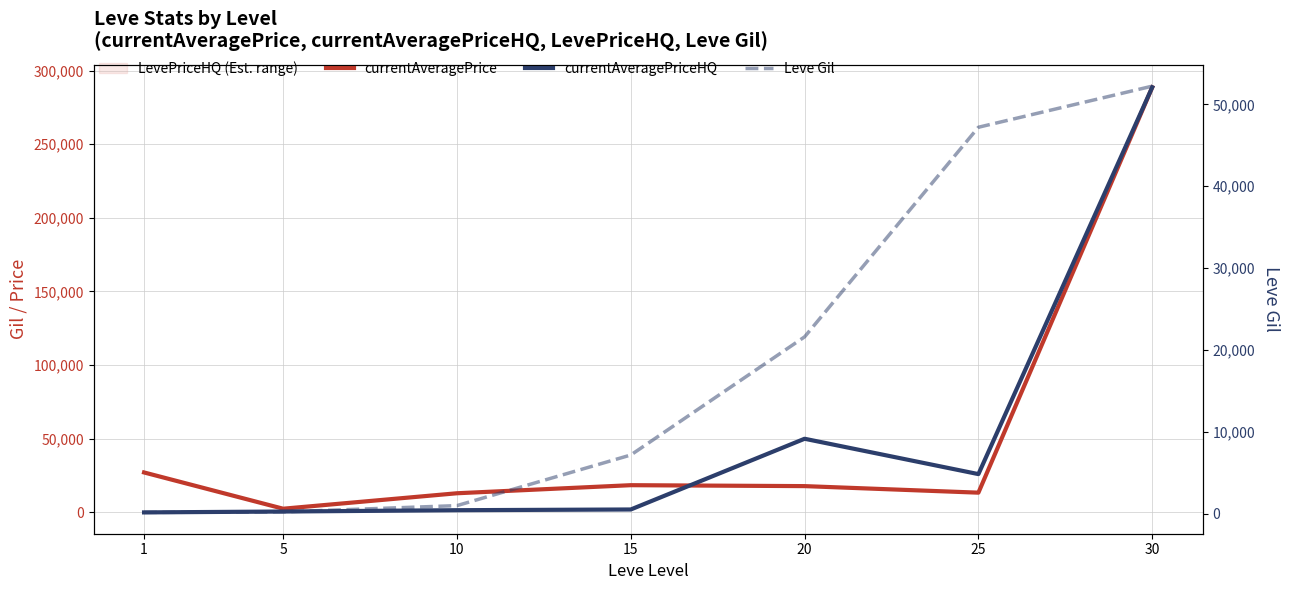

List the series in order of their peak value, highest first.

currentAveragePrice, currentAveragePriceHQ, Leve Gil